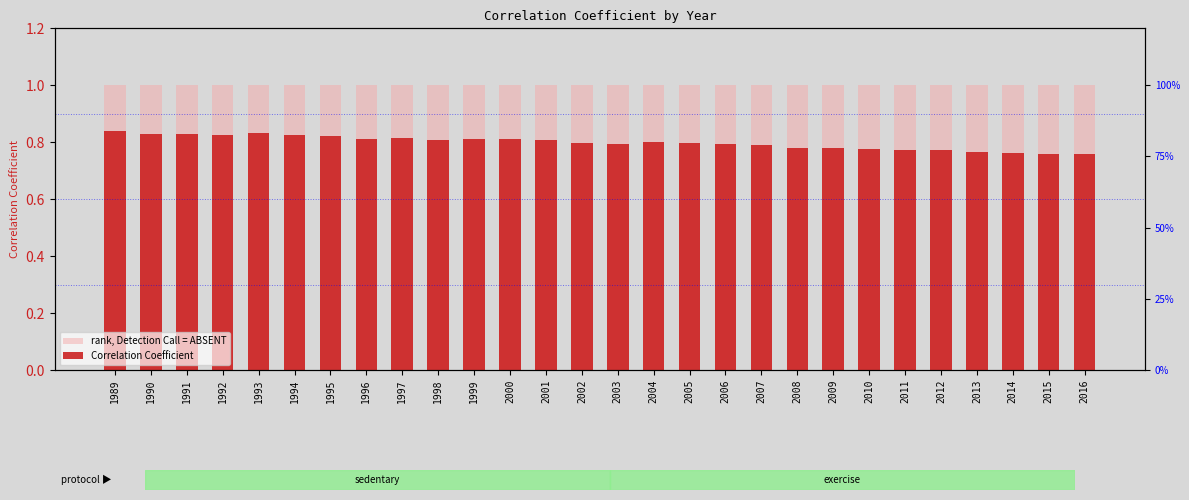

How many groups of bars are there?

28